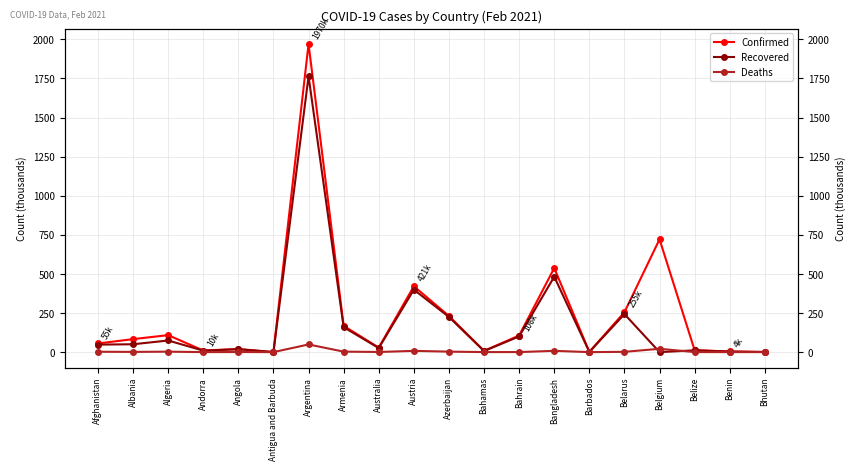

Rank the series at Australia from highest to lowest value.

Confirmed, Recovered, Deaths